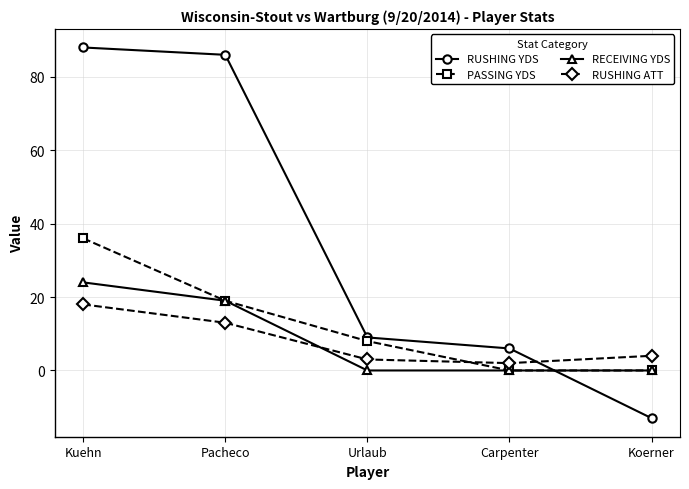

What position from the left is Pacheco?

2